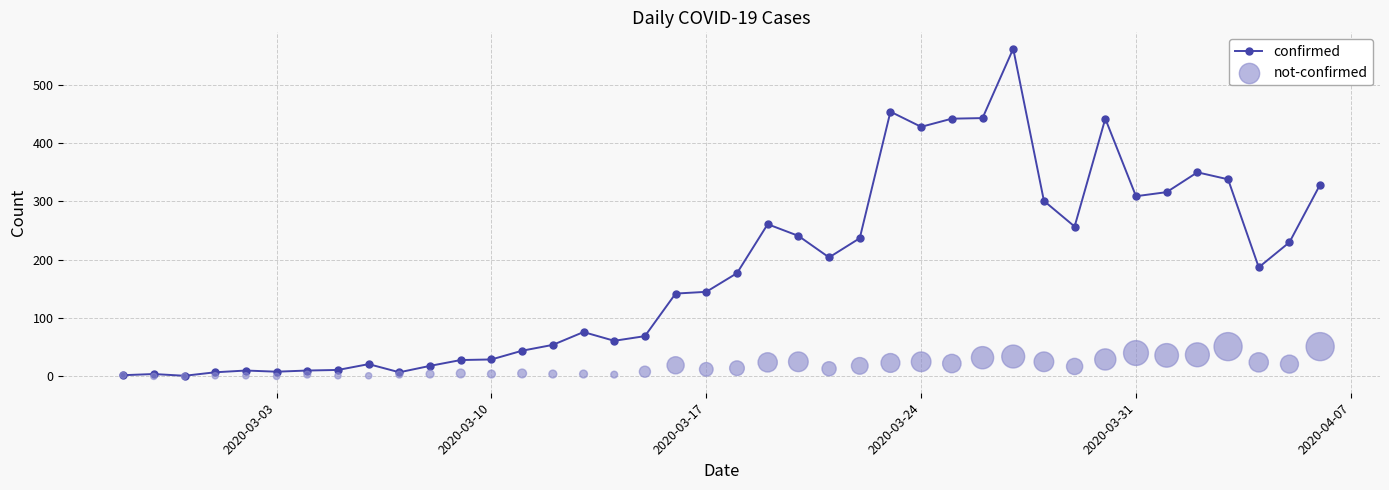

Which series has the largest Y range (max minus min)?

confirmed